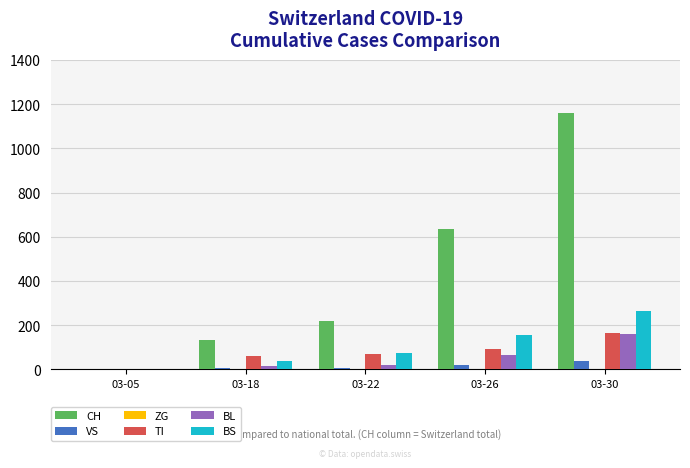

Is it true that CH equals 2036 at 03-30?

False